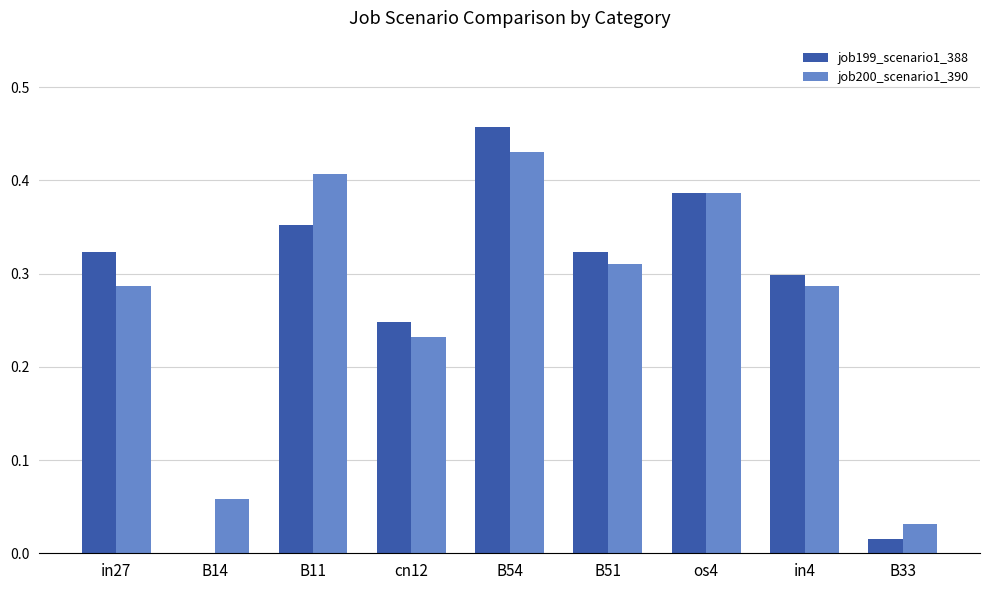

At which category is the sum across all series the highest?

B54